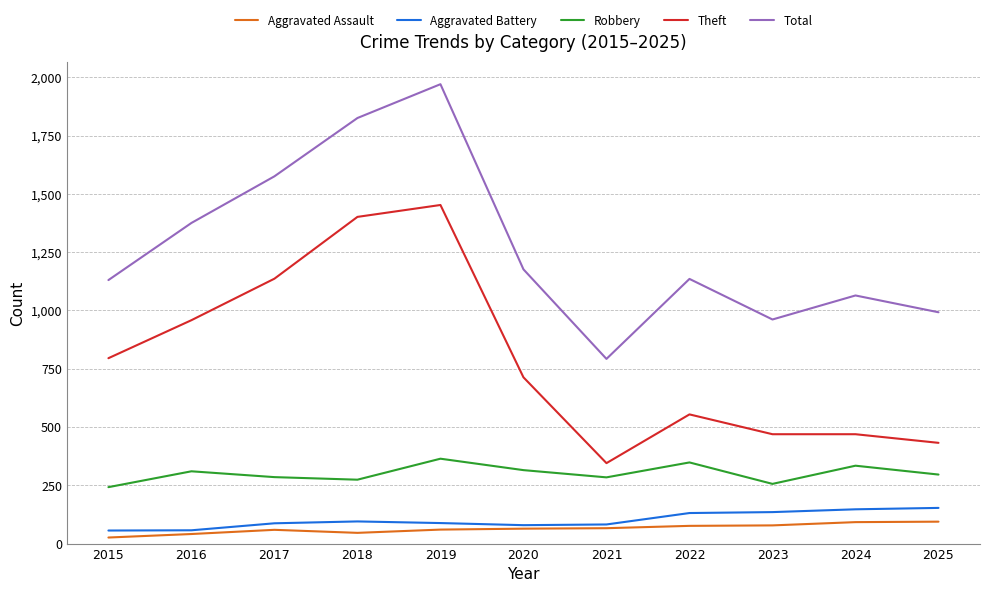

What is the approximate value of Total at 2025?

992